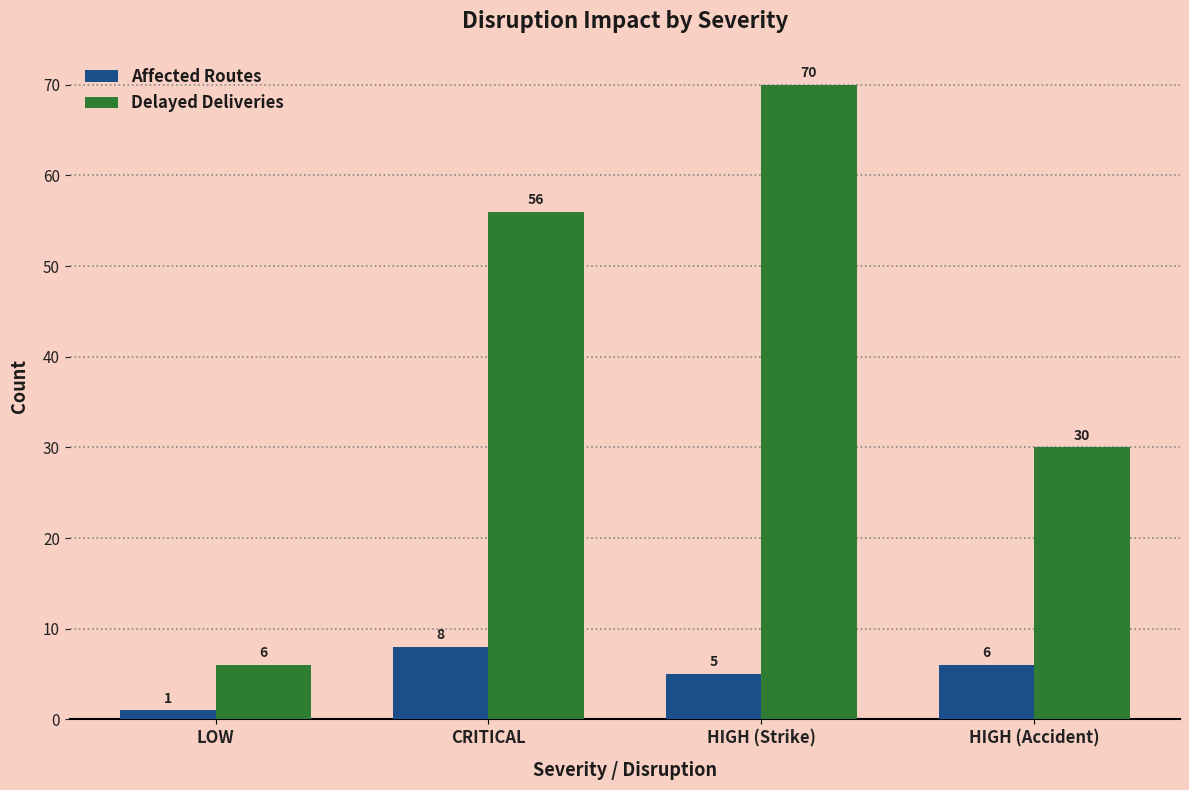

Reading left to right, transcribe all the data shown in this chart.

Affected Routes: LOW=1	CRITICAL=8	HIGH (Strike)=5	HIGH (Accident)=6
Delayed Deliveries: LOW=6	CRITICAL=56	HIGH (Strike)=70	HIGH (Accident)=30